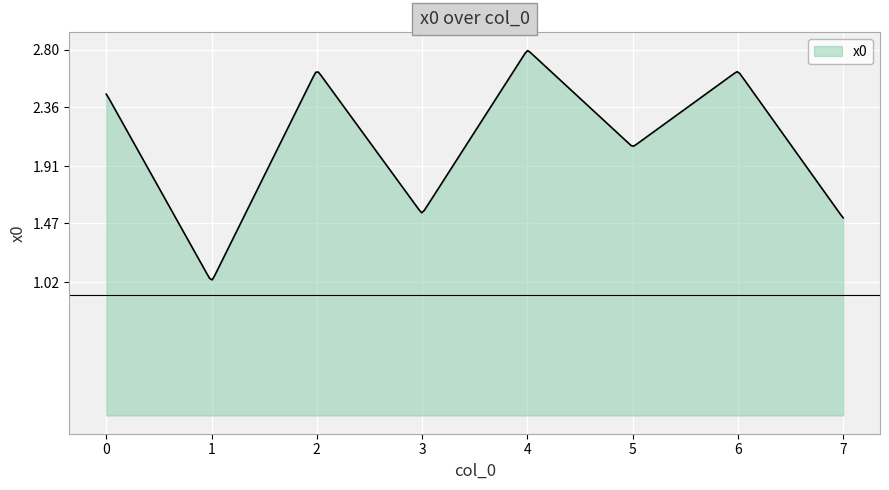

How many lines are shown in the chart?

1